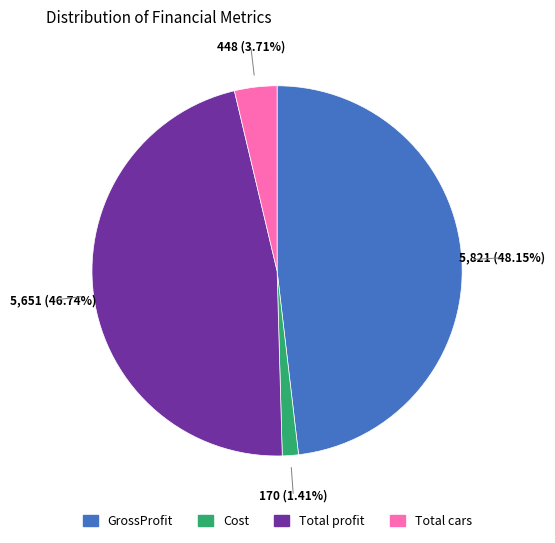

Combined, what portion of the pie is GrossProfit and Total cars?

51.9%